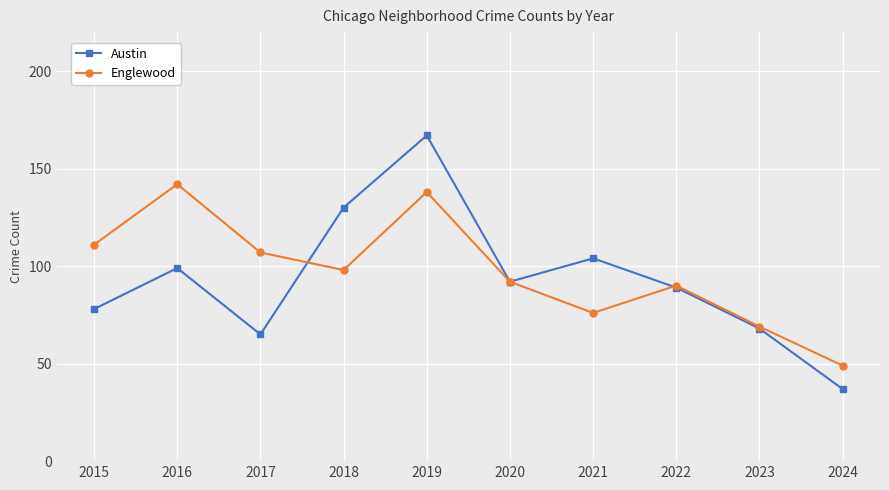

Does the chart have visible grid lines?

Yes